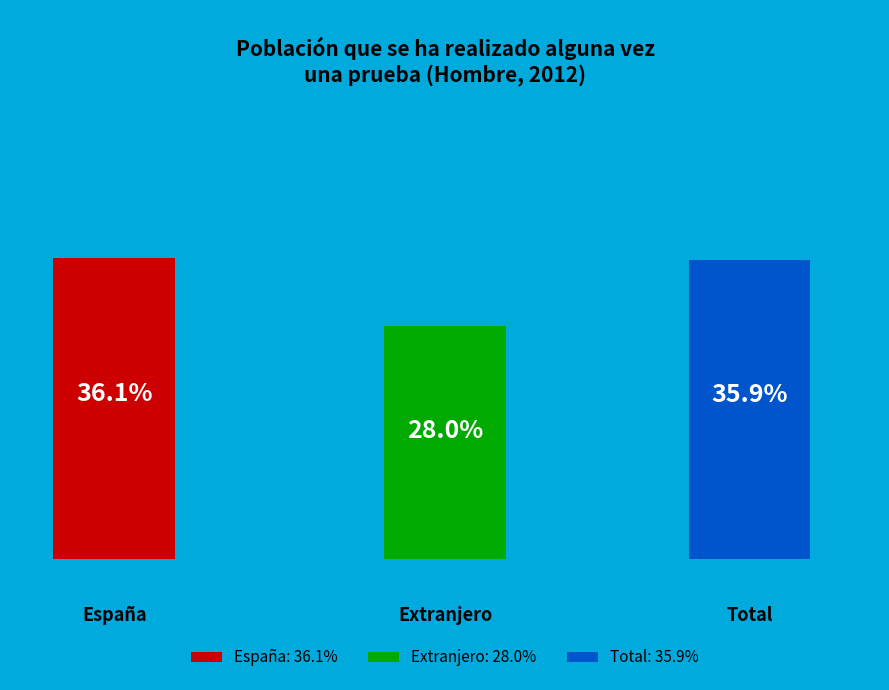

What percentage is NOT represented by España?

63.9%